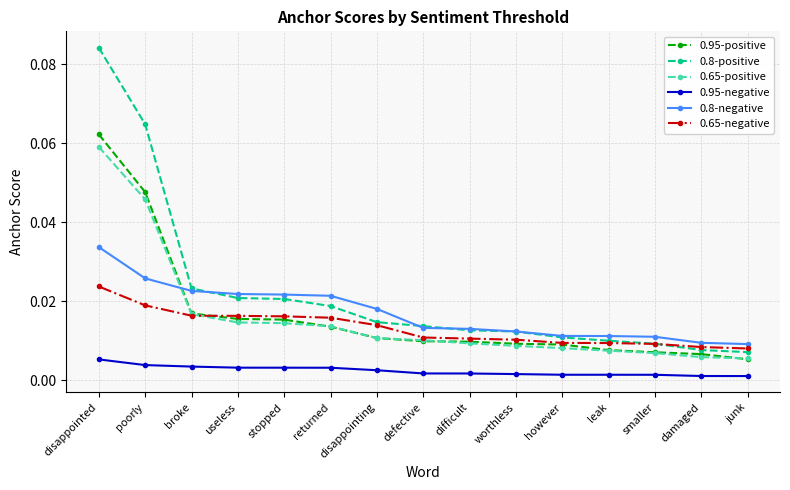

Which category has the highest value in the 0.95-positive series?

disappointed